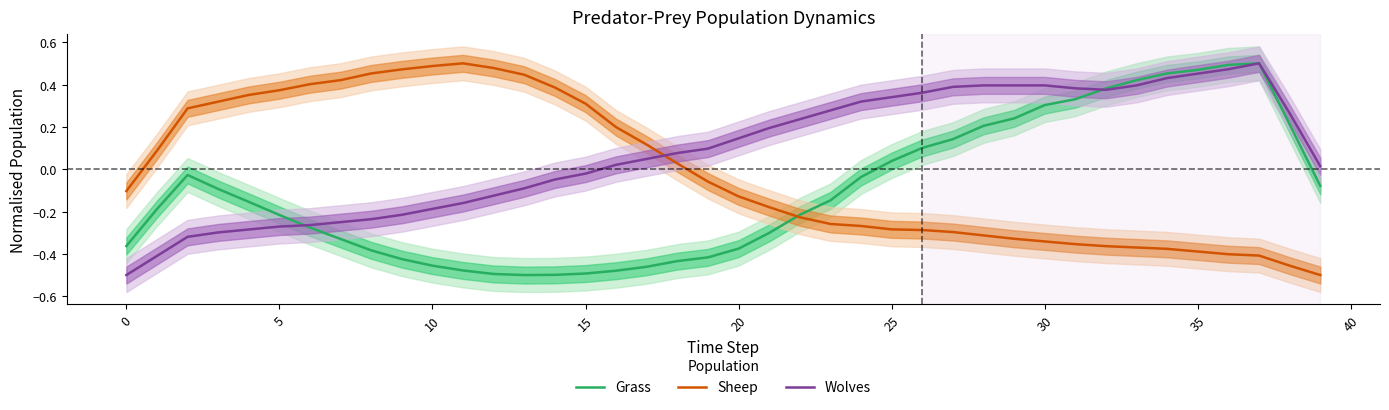

True or false: Sheep and Wolves cross at least once.

True